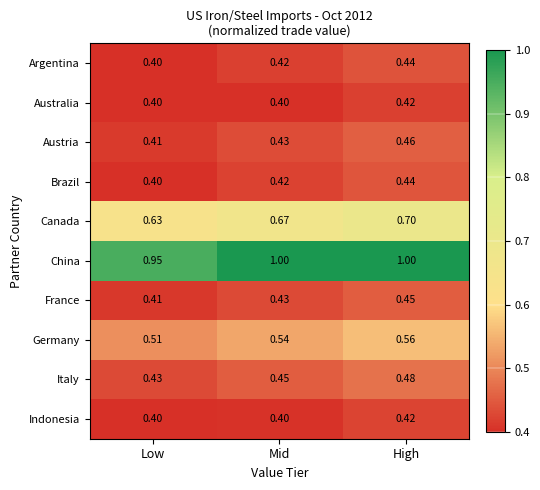

At which category is the sum across all series the highest?

High